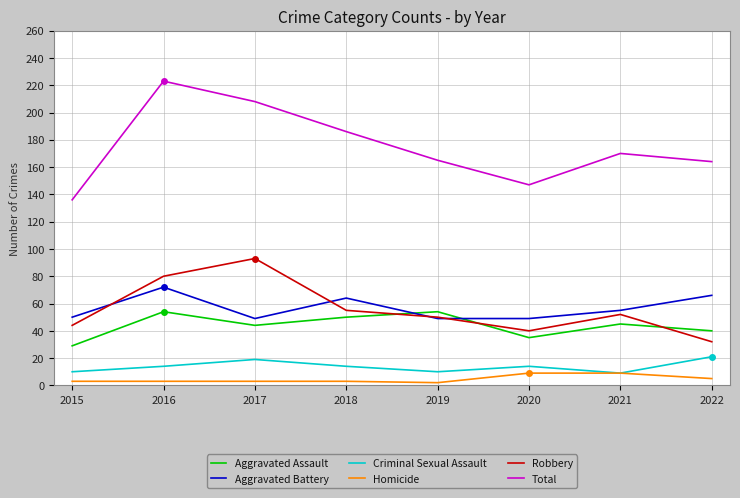

Rank the series by their maximum value, from lowest to highest.

Homicide, Criminal Sexual Assault, Aggravated Assault, Aggravated Battery, Robbery, Total